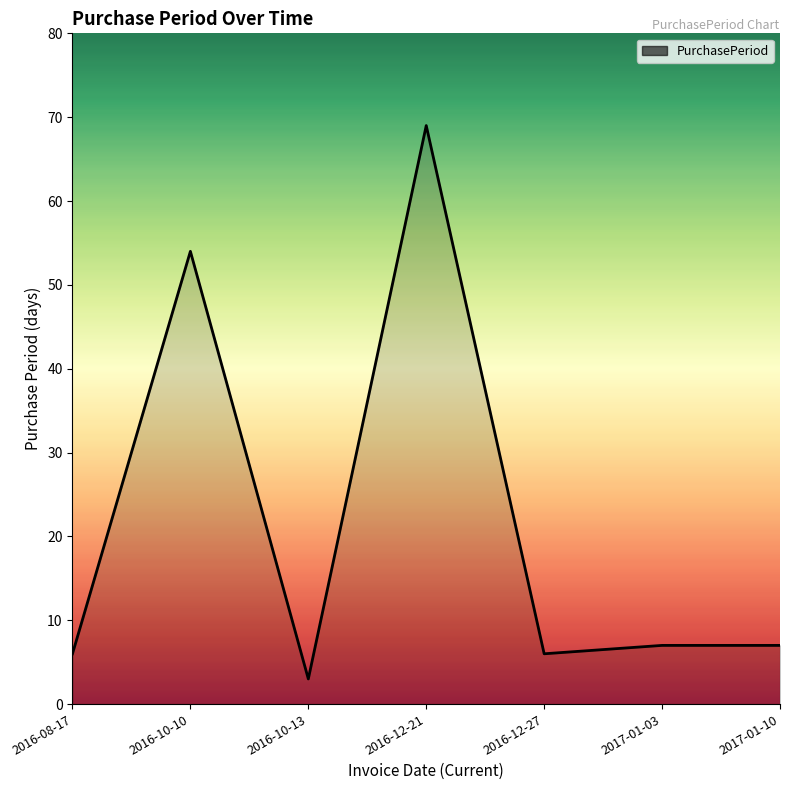

True or false: the data has more than 1 interior local peaks.

True